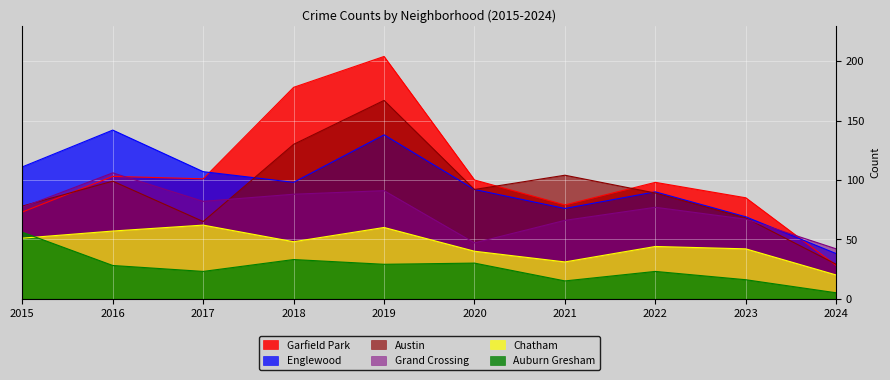

Is it true that Garfield Park equals 79 at 2021?

True